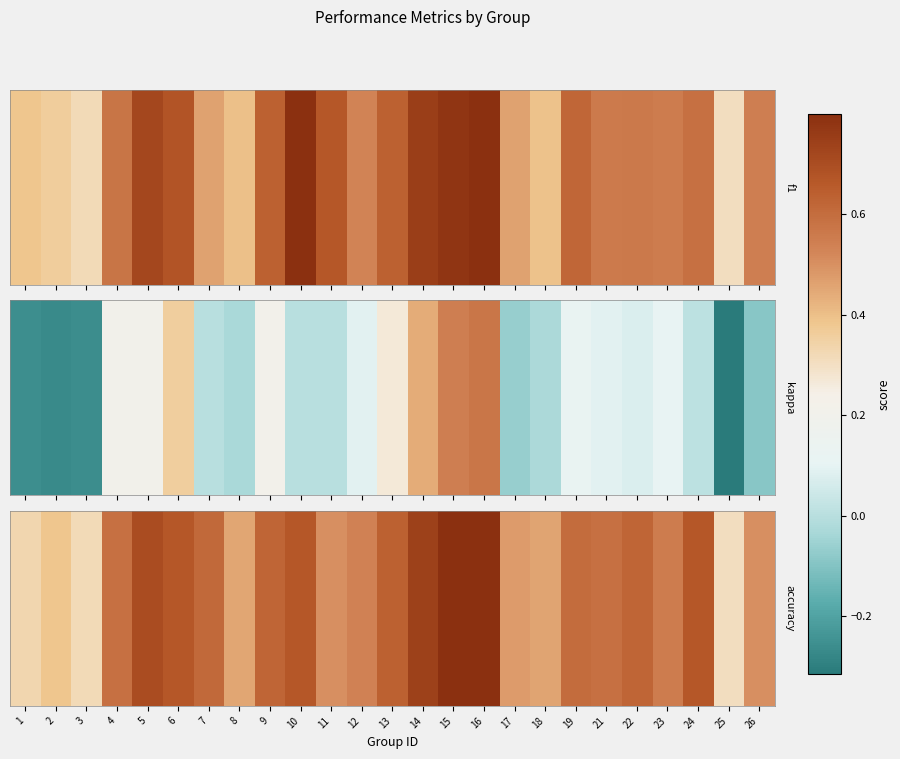

Read the value at 13.

0.6